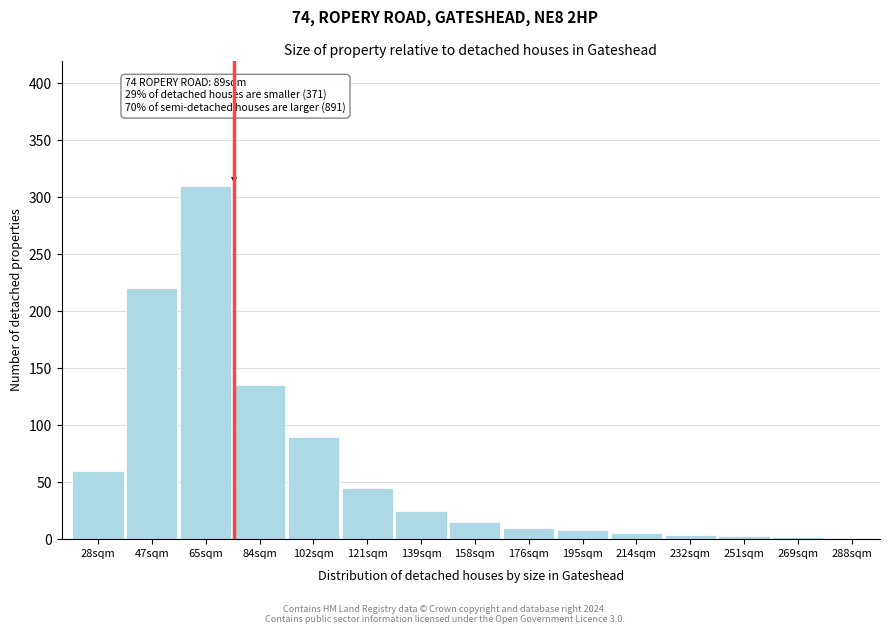

Is it true that the value at 28sqm is 39?

False